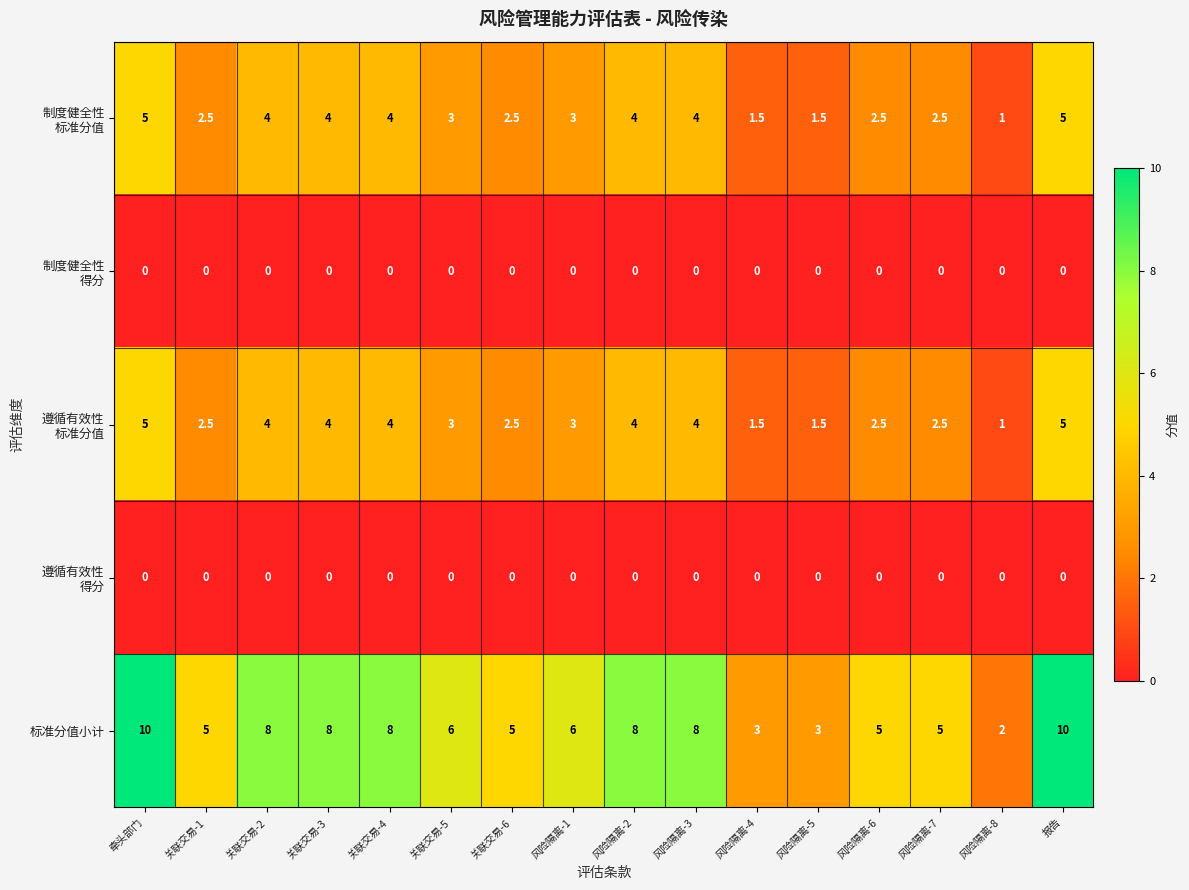

Between 关联交易-6 and 风险隔离-2, which series saw the biggest shift?

标准分值小计